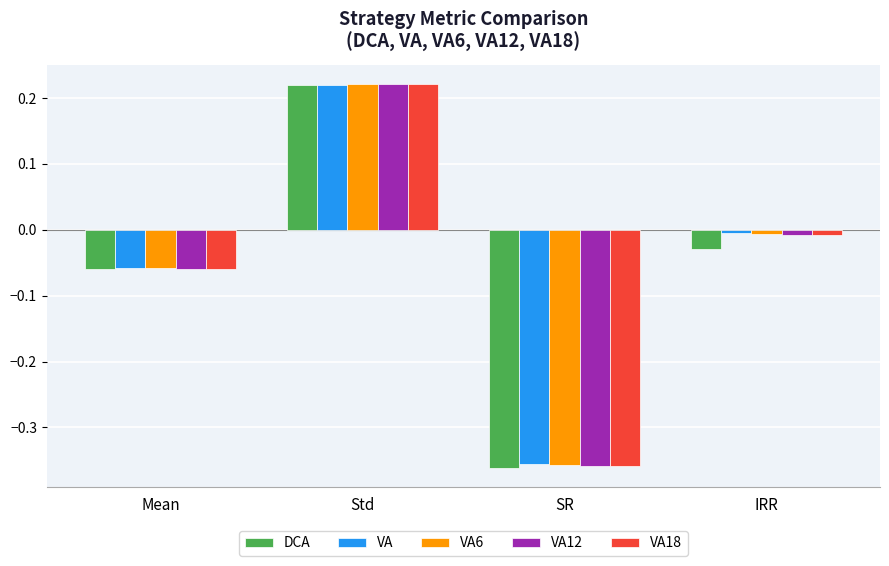

What is the difference between the maximum and second lowest values in the VA12 series?

0.3